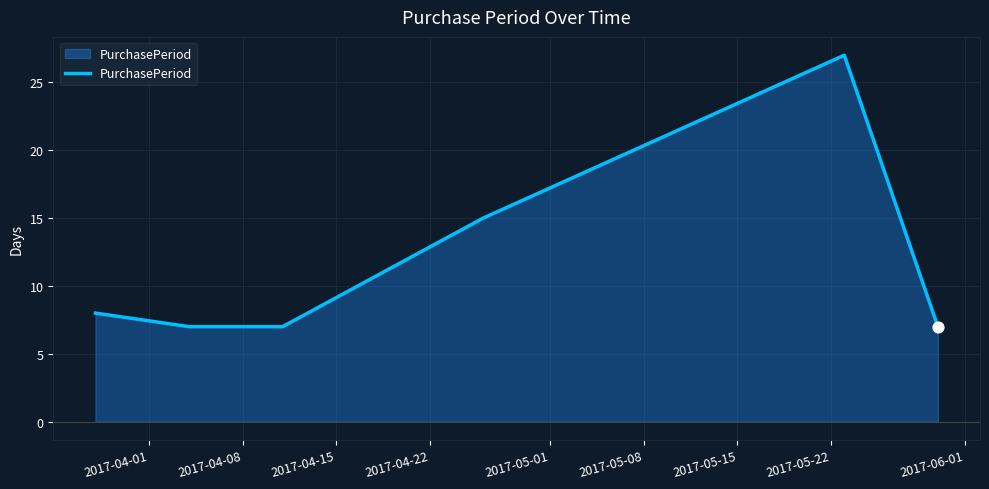

What is the minimum value shown in the chart?

7